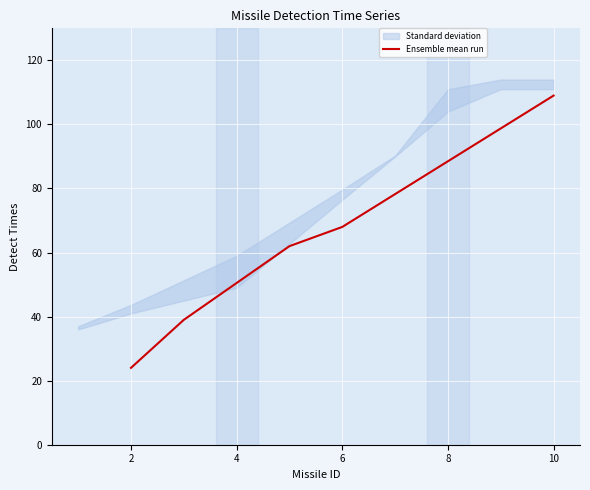

True or false: Ensemble mean run has a value of 102 at 6.

False